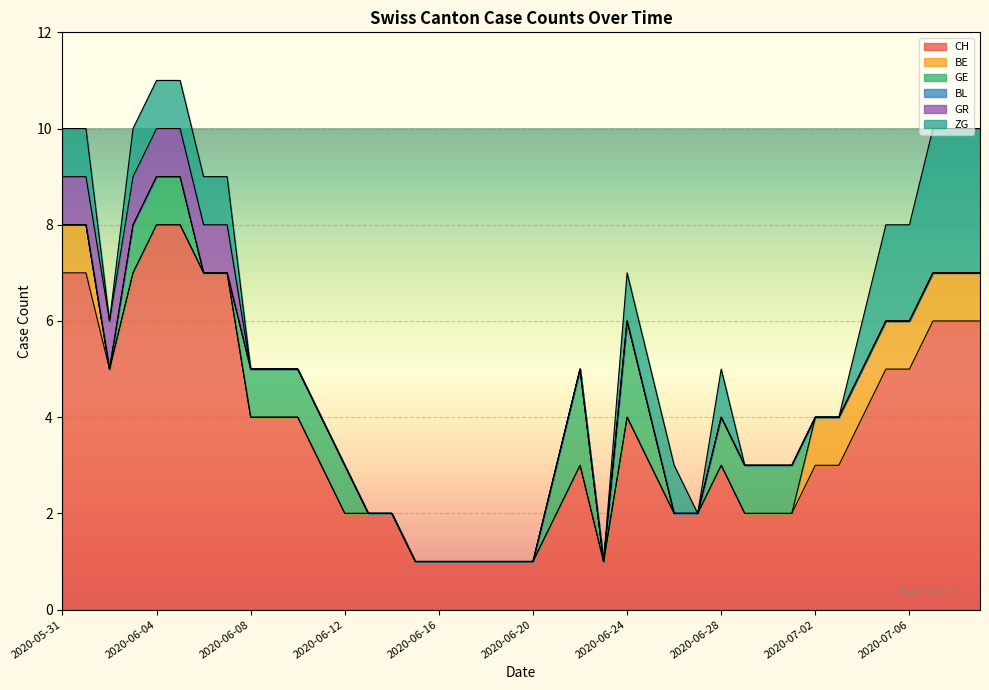

What position from the right is 2020-06-30?

10